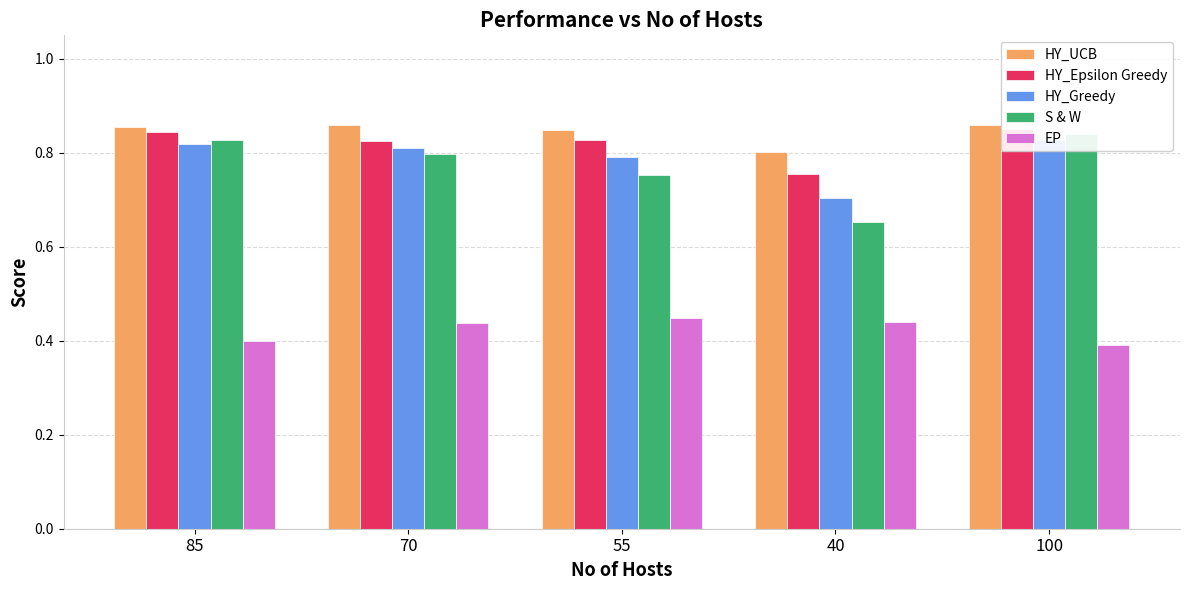

The HY_Epsilon Greedy series shows 0.8 at 85. True or false?

True